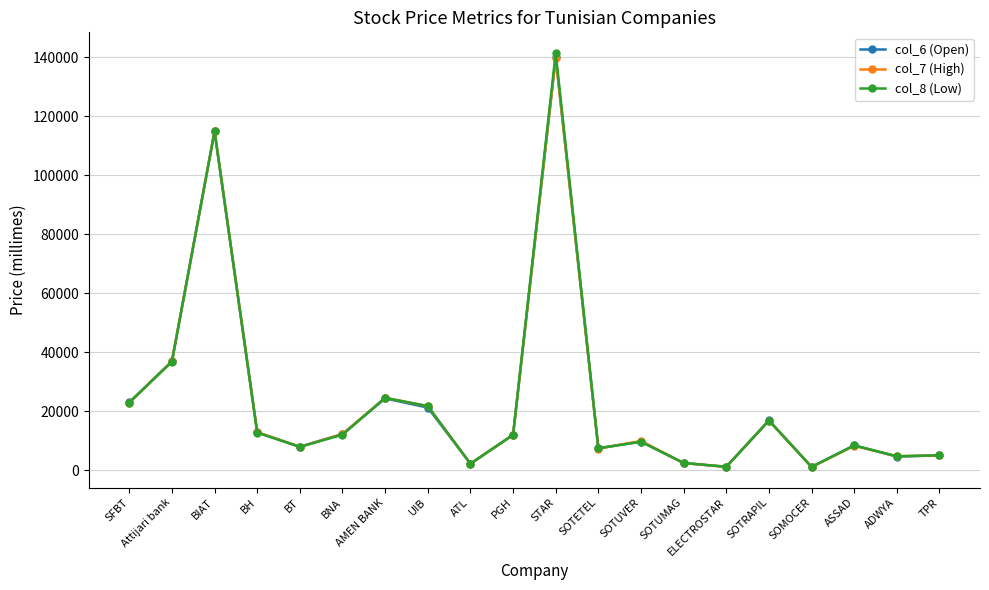

What is the difference between the maximum and minimum values in the col_6 (Open) series?

138940